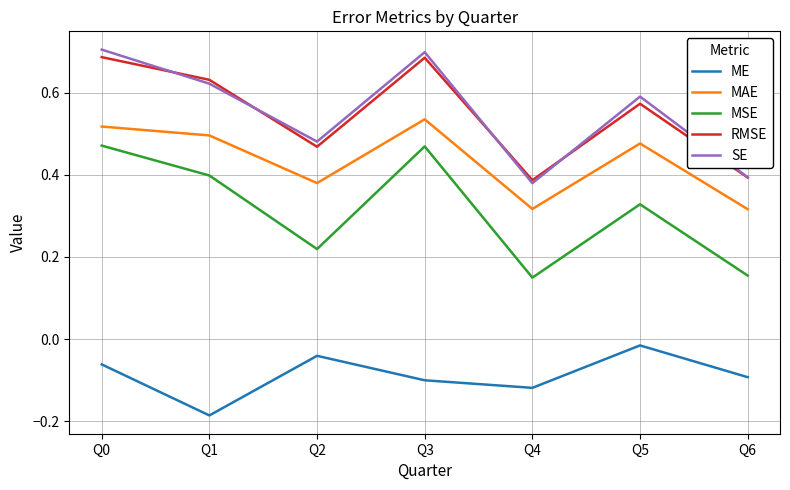

What is the sum of all MAE values?

3.0